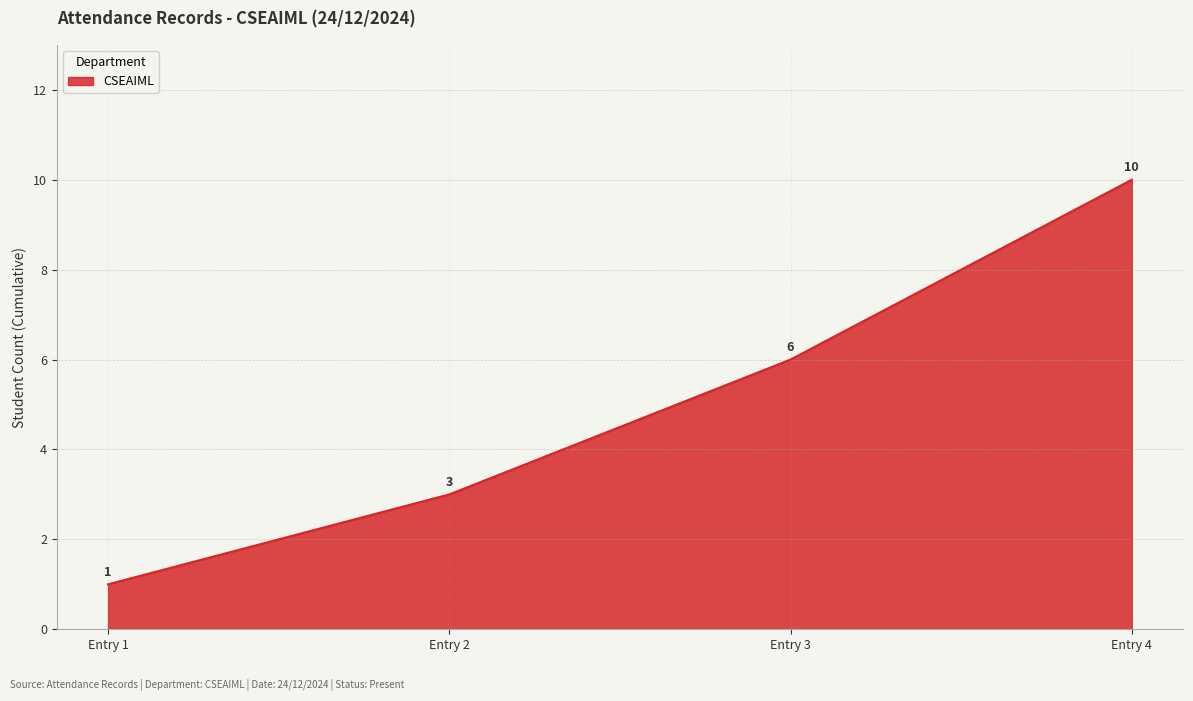

Reading left to right, extract all data points from this chart.

Entry 1=1	Entry 2=3	Entry 3=6	Entry 4=10